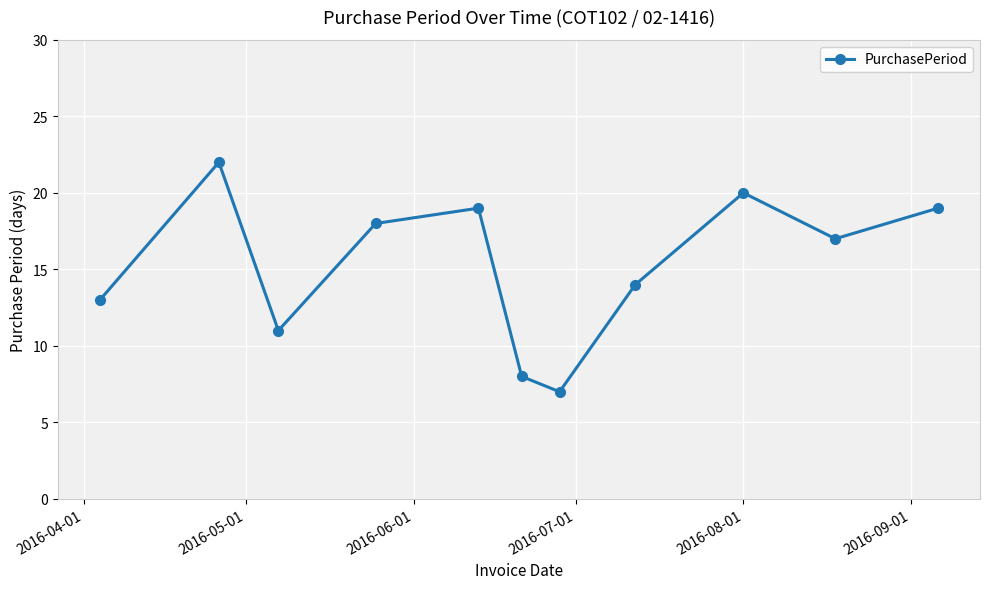

How many data points does each series have?

11